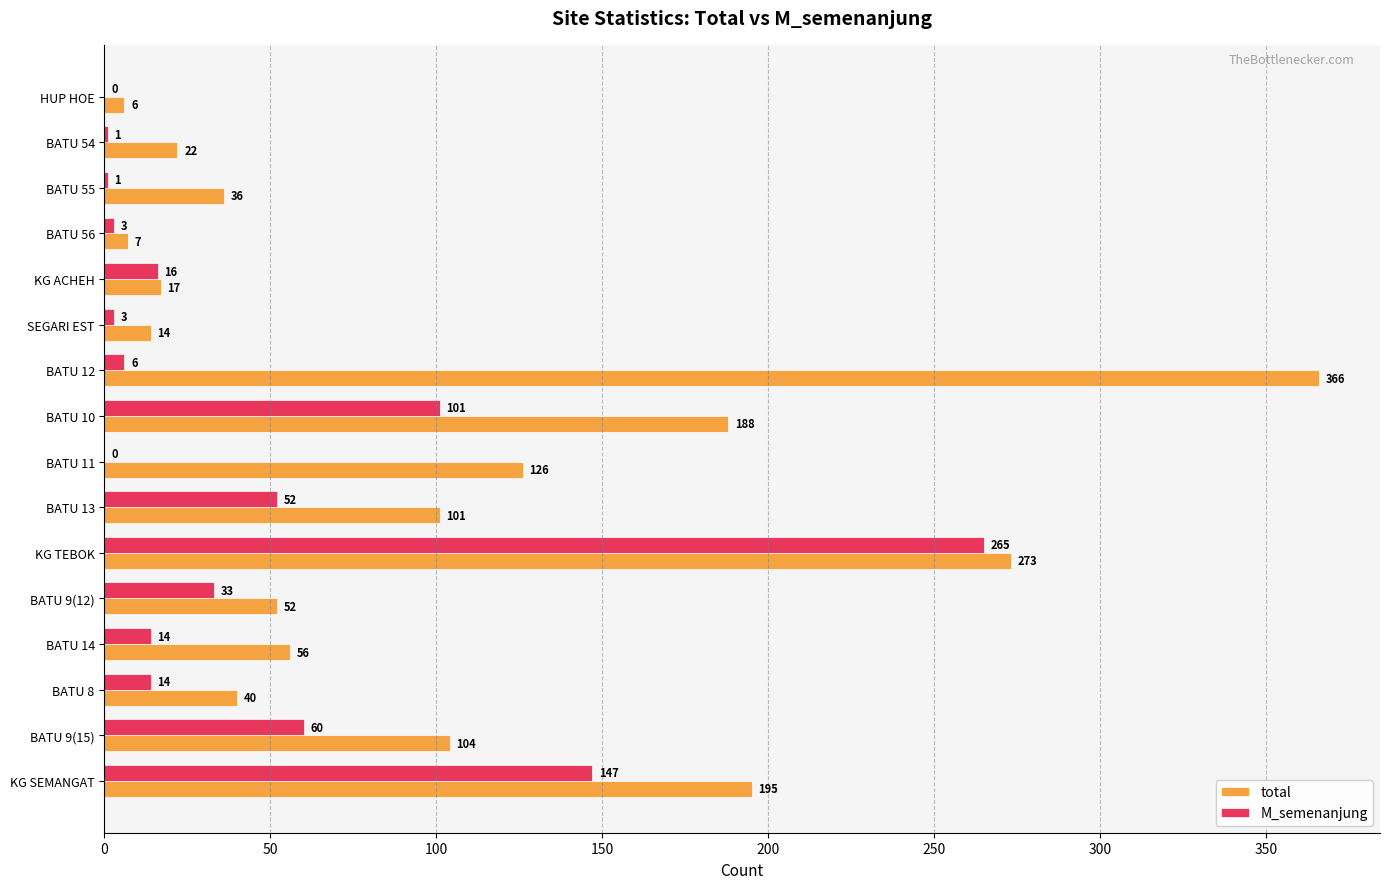

What value does the total series have at SEGARI EST, to the nearest 10?

10